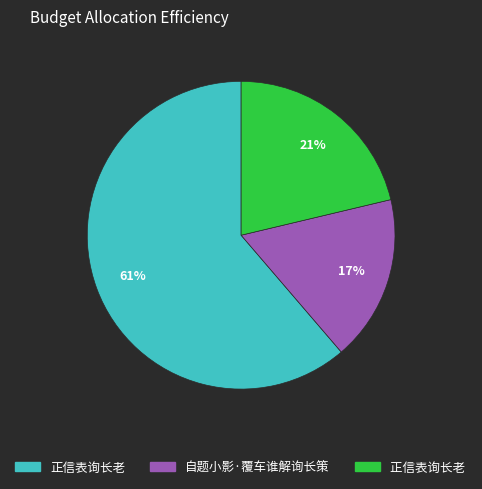

Is there a majority slice in this chart?

Yes